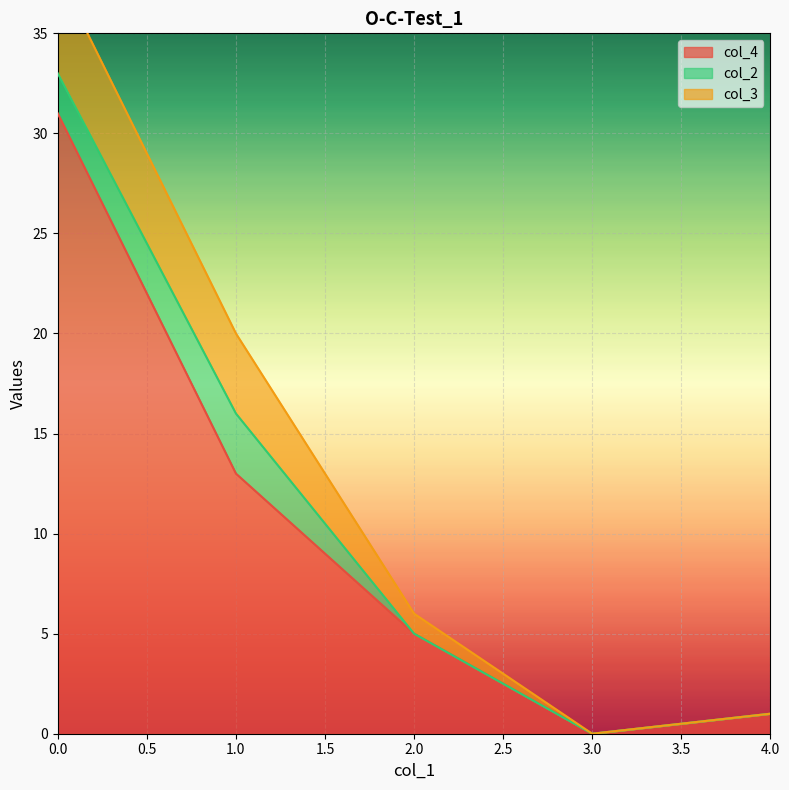

Is the value of col_2 at 4 greater than the value of col_3 at 1?

No